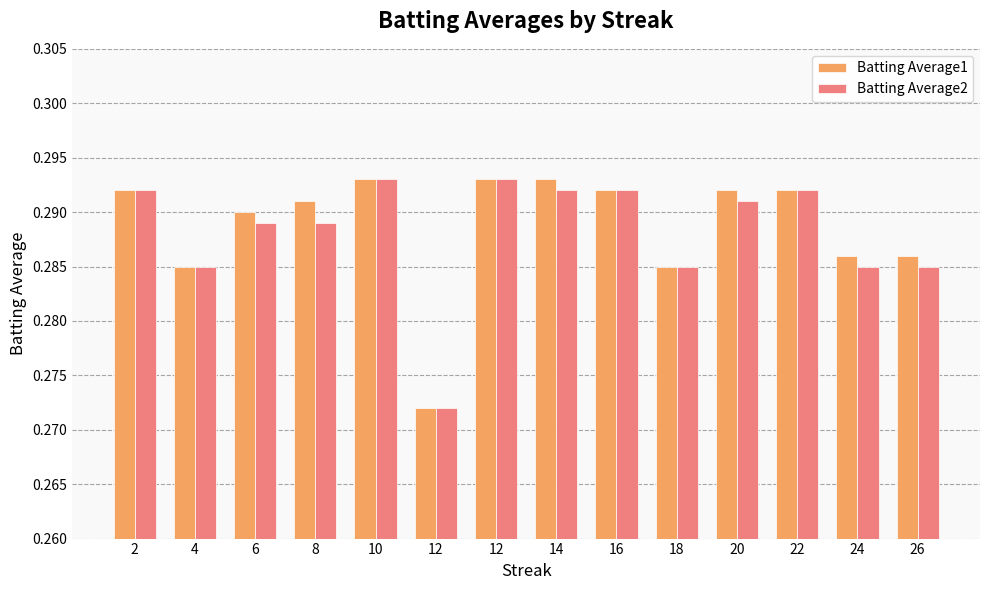

Is the value of Batting Average1 at 4 greater than the value of Batting Average2 at 16?

No